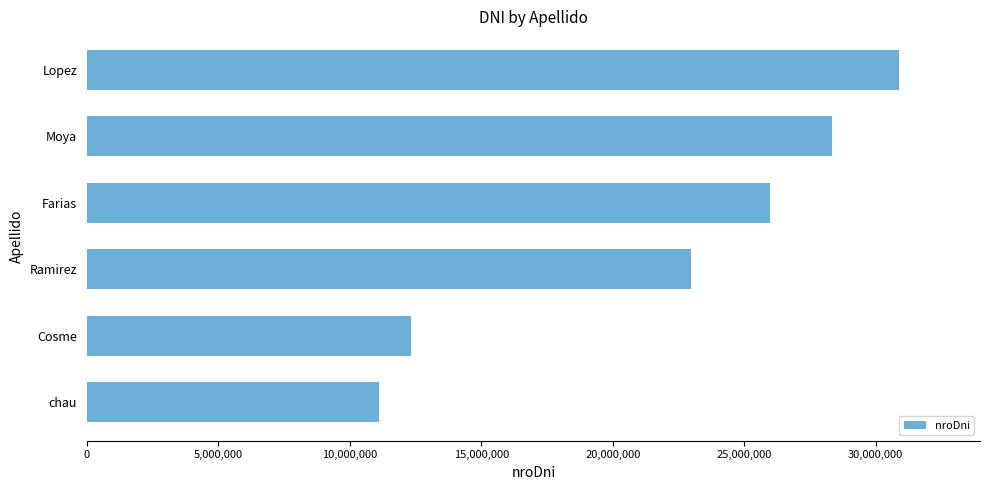

The value at chau is 7645654. True or false?

False